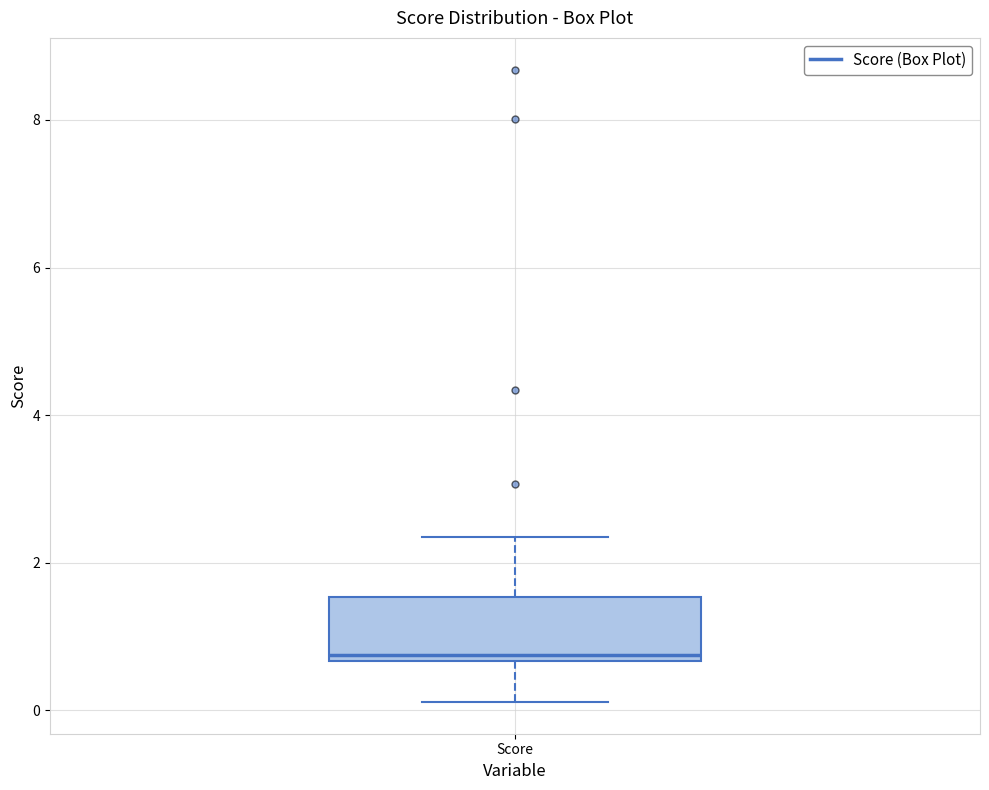

Transcribe this box plot: give where the median line is, the range the box spans, and where the two whiskers end, as read against the y-axis. The values are not printed on the chart, so give them approximately, as read against the axis.

median 0.8, box 0.6 to 1.6, whiskers 0.2 to 2.4